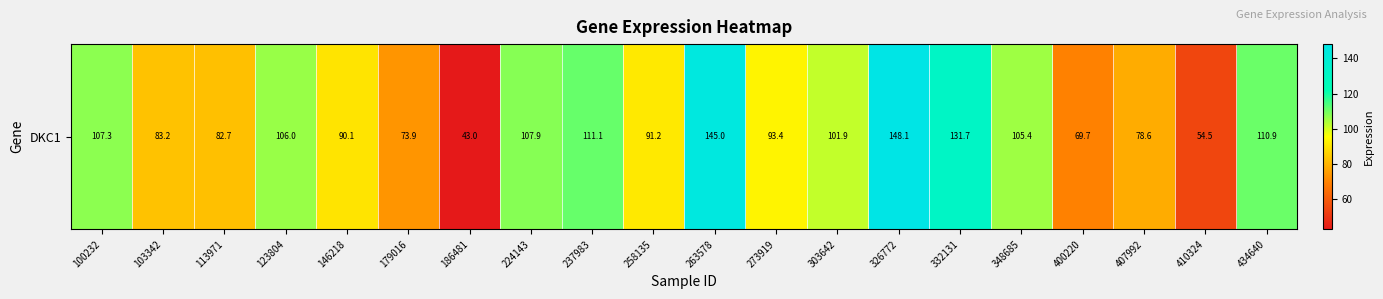

Approximately how many times larger is the value at 237983 compared to 303642?

1.1